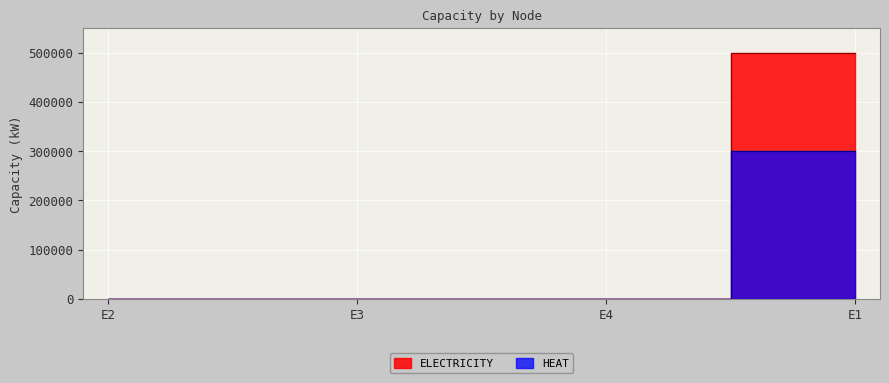

Is this an area chart (filled region under the line)?

No